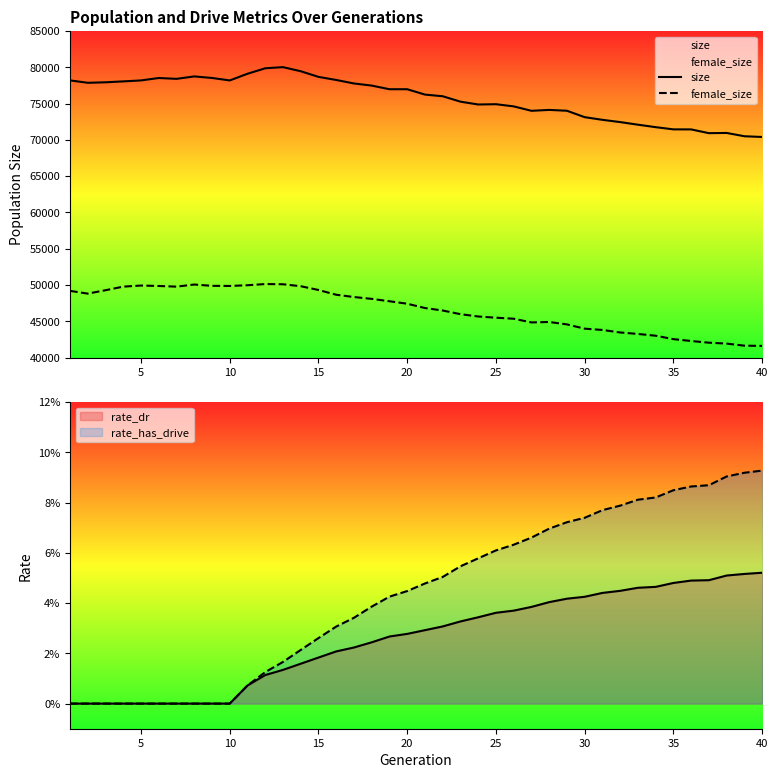

In size, how many points are higher than both neighbors (excluding endpoints)?

7